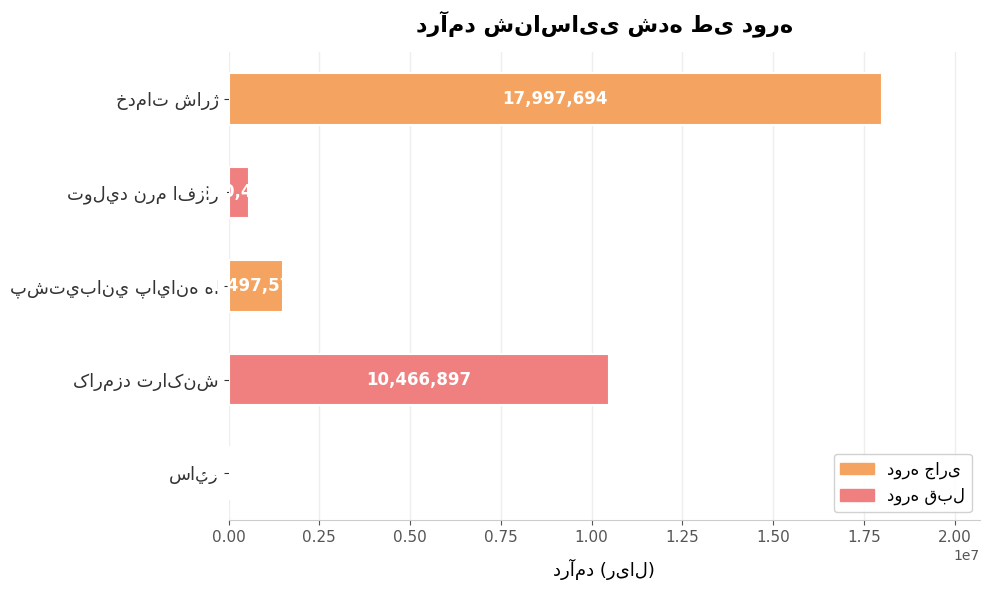

What is the minimum value shown in the chart?

63345